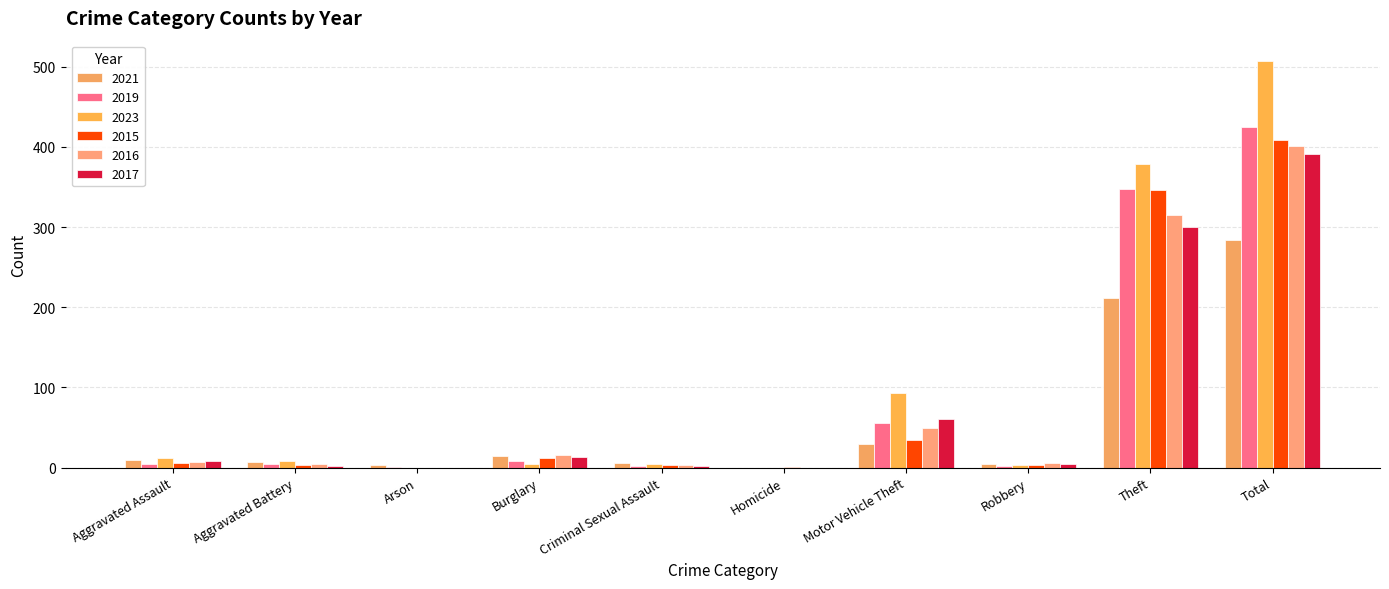

Count the number of categories in the chart.

10